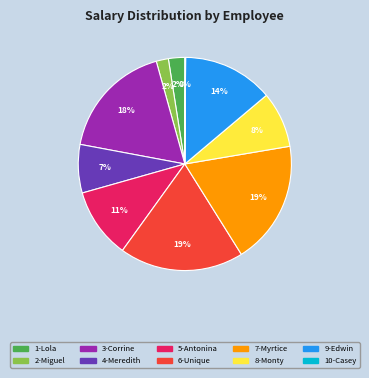

To the nearest percent, what is the average slice percentage?

10%